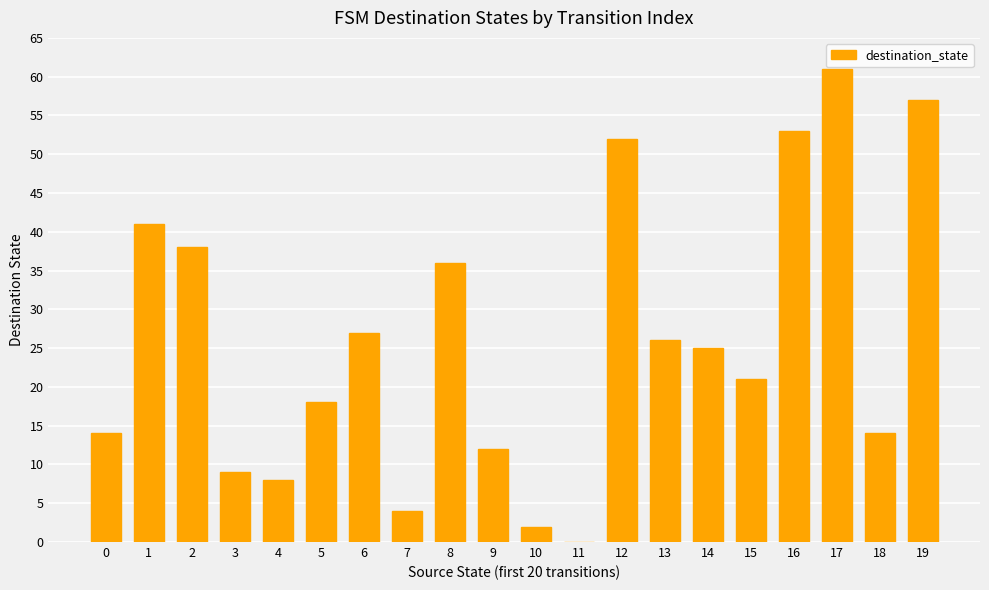

Approximately how many times larger is the value at 12 compared to 9?

4.3